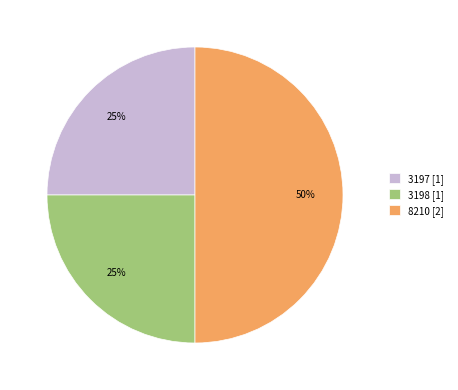

Is 3197 [1] the majority of the pie?

No